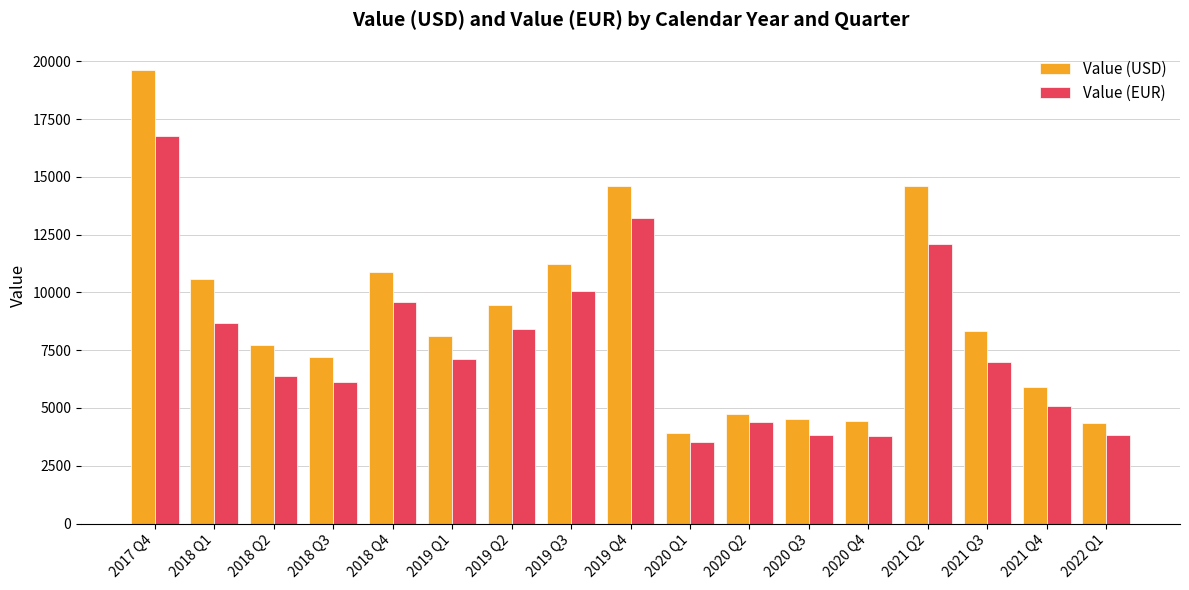

At which category is the sum across all series the highest?

2017 Q4